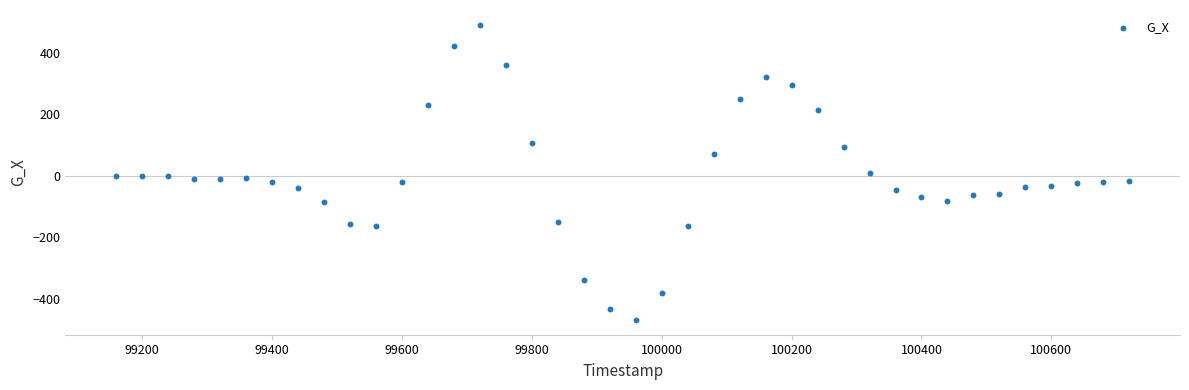

What is the range of X values (max minus min)?

1560.0